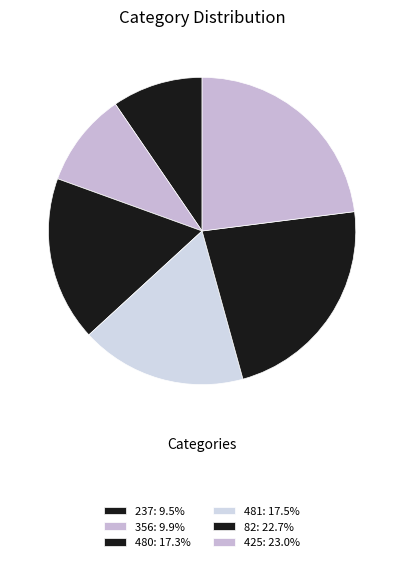

What is the largest slice in the pie chart?

425